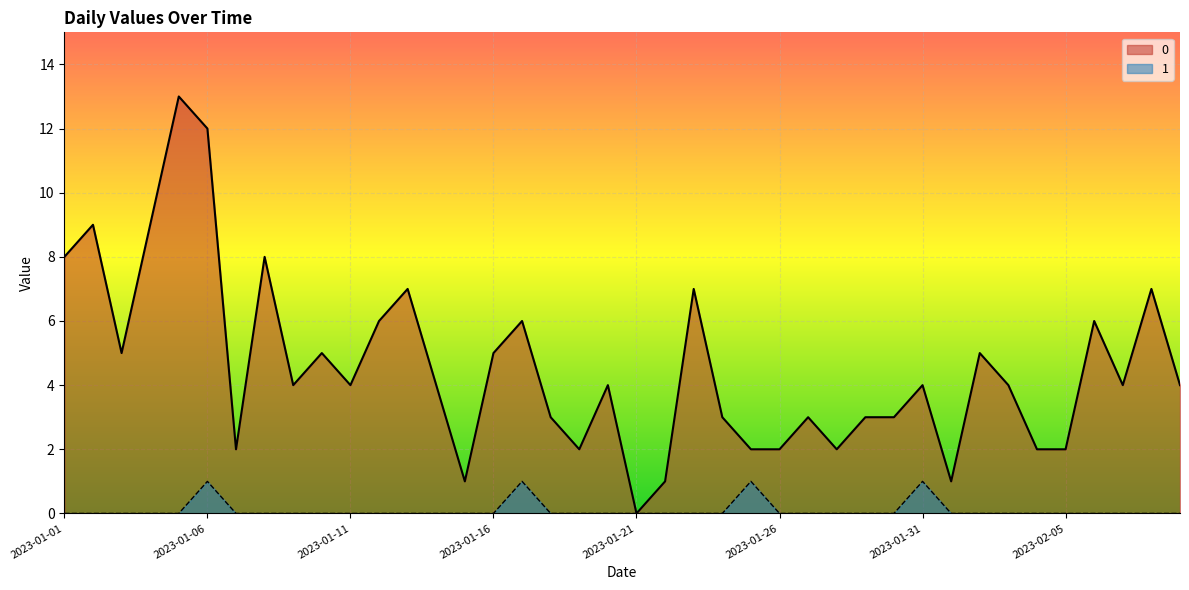

What is the sum of all 0 values?

182